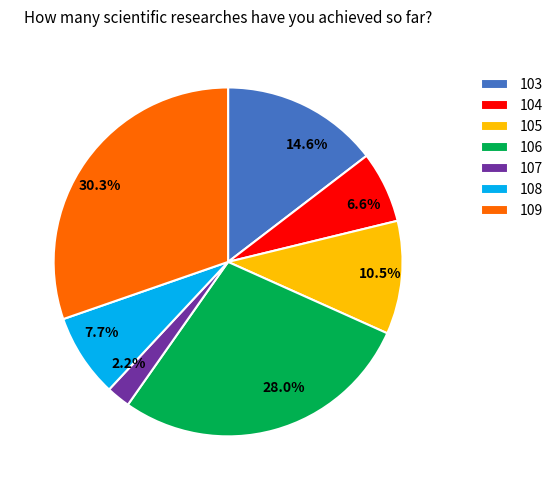

How many slices are in this pie chart?

7